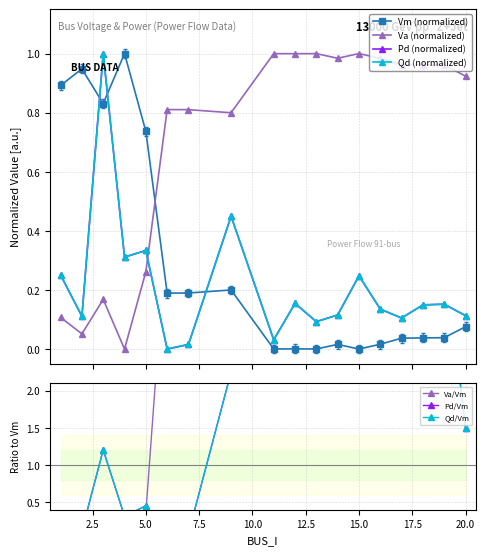

Does the chart display data point markers on the line(s)?

Yes